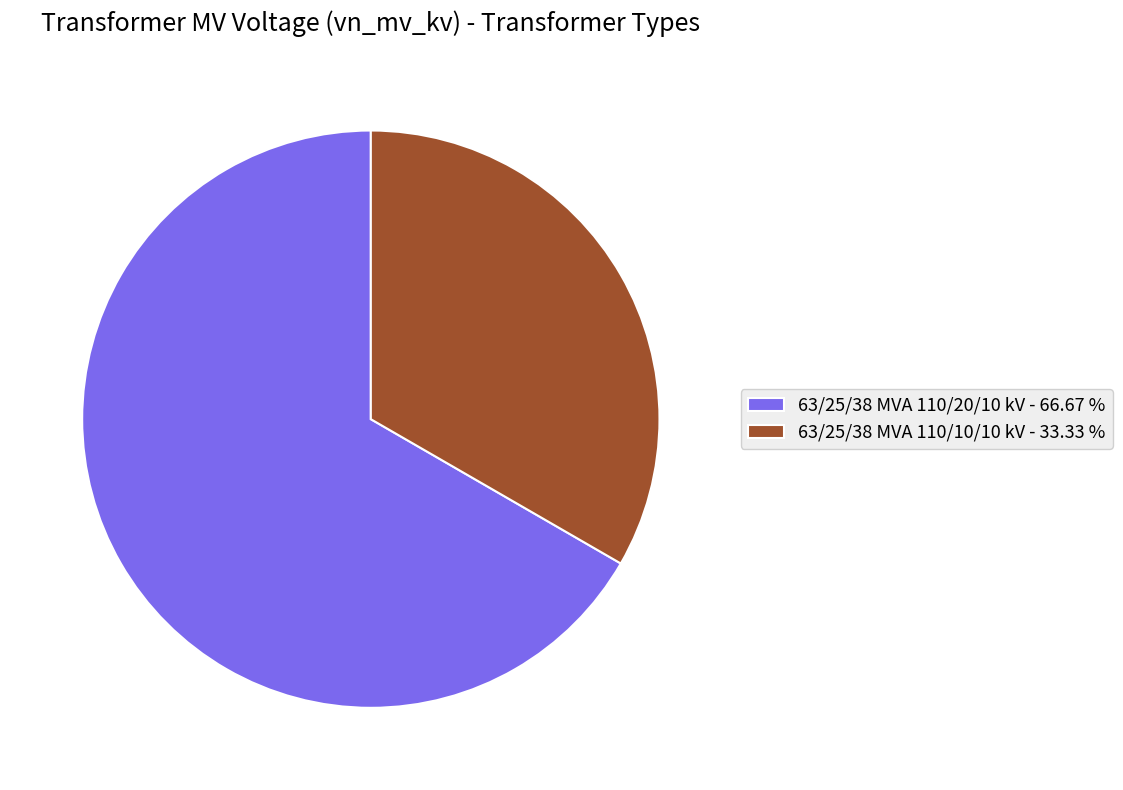

Which slice is the smallest?

63/25/38 MVA 110/10/10 kV